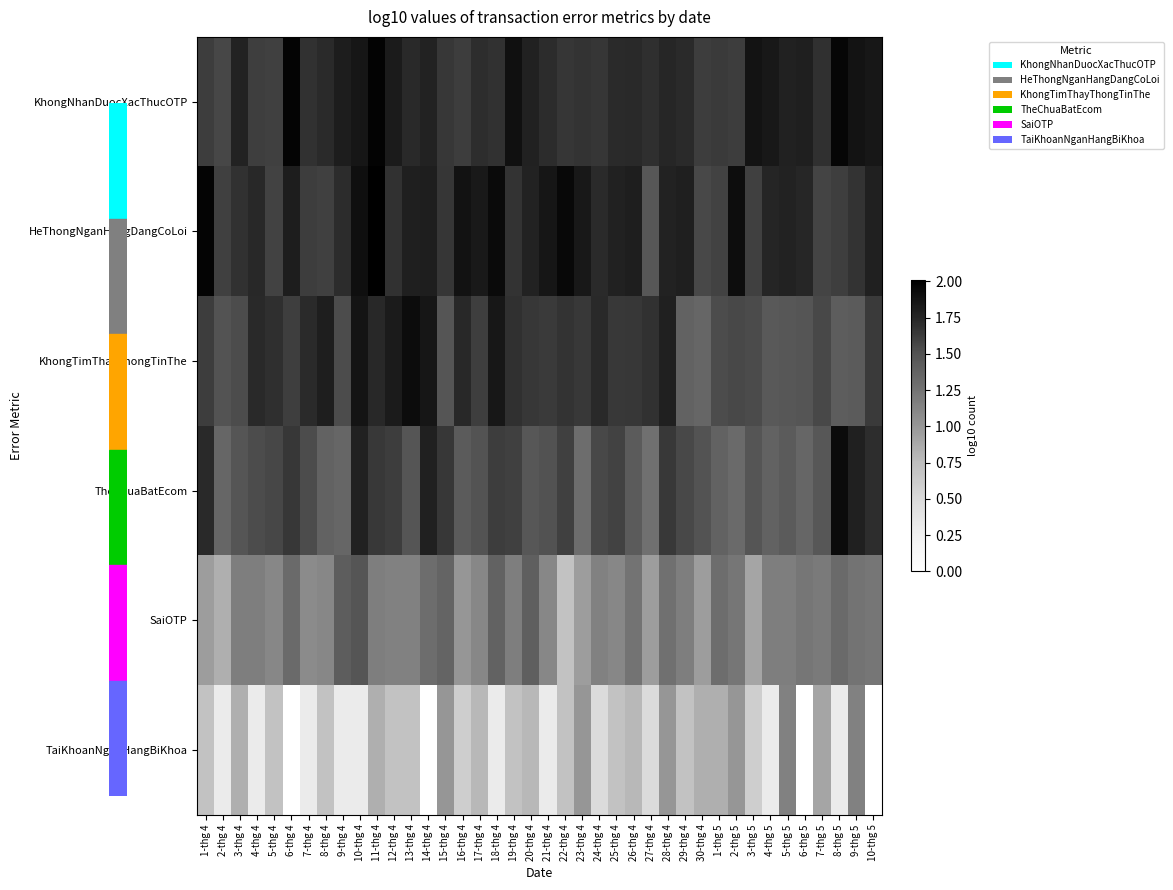

Reading left to right, extract all data points from this chart.

KhongNhanDuocXacThucOTP: 1-thg 4=1.6	2-thg 4=1.6	3-thg 4=1.8	4-thg 4=1.6	5-thg 4=1.6	6-thg 4=2.0	7-thg 4=1.7	8-thg 4=1.7	9-thg 4=1.8	10-thg 4=1.9	11-thg 4=2.0	12-thg 4=1.8	13-thg 4=1.7	14-thg 4=1.8	15-thg 4=1.7	16-thg 4=1.6	17-thg 4=1.7	18-thg 4=1.7	19-thg 4=1.9	20-thg 4=1.8	21-thg 4=1.7	22-thg 4=1.7	23-thg 4=1.7	24-thg 4=1.7	25-thg 4=1.7	26-thg 4=1.7	27-thg 4=1.7	28-thg 4=1.7	29-thg 4=1.7	30-thg 4=1.6	1-thg 5=1.6	2-thg 5=1.6	3-thg 5=1.9	4-thg 5=1.8	5-thg 5=1.8	6-thg 5=1.8	7-thg 5=1.7	8-thg 5=2.0	9-thg 5=1.9	10-thg 5=1.8
HeThongNganHangDangCoLoi: 1-thg 4=2.0	2-thg 4=1.6	3-thg 4=1.7	4-thg 4=1.7	5-thg 4=1.6	6-thg 4=1.8	7-thg 4=1.6	8-thg 4=1.6	9-thg 4=1.7	10-thg 4=1.9	11-thg 4=2.0	12-thg 4=1.7	13-thg 4=1.8	14-thg 4=1.8	15-thg 4=1.7	16-thg 4=1.9	17-thg 4=1.8	18-thg 4=1.9	19-thg 4=1.7	20-thg 4=1.8	21-thg 4=1.9	22-thg 4=1.9	23-thg 4=1.8	24-thg 4=1.7	25-thg 4=1.8	26-thg 4=1.8	27-thg 4=1.5	28-thg 4=1.8	29-thg 4=1.8	30-thg 4=1.6	1-thg 5=1.6	2-thg 5=1.9	3-thg 5=1.6	4-thg 5=1.8	5-thg 5=1.8	6-thg 5=1.7	7-thg 5=1.6	8-thg 5=1.6	9-thg 5=1.7	10-thg 5=1.8
KhongTimThayThongTinThe: 1-thg 4=1.6	2-thg 4=1.5	3-thg 4=1.5	4-thg 4=1.7	5-thg 4=1.7	6-thg 4=1.6	7-thg 4=1.7	8-thg 4=1.8	9-thg 4=1.5	10-thg 4=1.9	11-thg 4=1.7	12-thg 4=1.8	13-thg 4=1.9	14-thg 4=1.9	15-thg 4=1.5	16-thg 4=1.7	17-thg 4=1.6	18-thg 4=1.8	19-thg 4=1.7	20-thg 4=1.7	21-thg 4=1.6	22-thg 4=1.7	23-thg 4=1.6	24-thg 4=1.7	25-thg 4=1.6	26-thg 4=1.7	27-thg 4=1.7	28-thg 4=1.8	29-thg 4=1.4	30-thg 4=1.3	1-thg 5=1.5	2-thg 5=1.6	3-thg 5=1.5	4-thg 5=1.4	5-thg 5=1.5	6-thg 5=1.5	7-thg 5=1.6	8-thg 5=1.4	9-thg 5=1.4	10-thg 5=1.6
TheChuaBatEcom: 1-thg 4=1.7	2-thg 4=1.3	3-thg 4=1.5	4-thg 4=1.5	5-thg 4=1.6	6-thg 4=1.7	7-thg 4=1.5	8-thg 4=1.4	9-thg 4=1.3	10-thg 4=1.8	11-thg 4=1.6	12-thg 4=1.6	13-thg 4=1.5	14-thg 4=1.8	15-thg 4=1.7	16-thg 4=1.4	17-thg 4=1.5	18-thg 4=1.6	19-thg 4=1.6	20-thg 4=1.5	21-thg 4=1.5	22-thg 4=1.6	23-thg 4=1.3	24-thg 4=1.6	25-thg 4=1.6	26-thg 4=1.4	27-thg 4=1.3	28-thg 4=1.6	29-thg 4=1.6	30-thg 4=1.5	1-thg 5=1.4	2-thg 5=1.3	3-thg 5=1.5	4-thg 5=1.4	5-thg 5=1.4	6-thg 5=1.3	7-thg 5=1.5	8-thg 5=1.9	9-thg 5=1.8	10-thg 5=1.7
SaiOTP: 1-thg 4=1.0	2-thg 4=0.8	3-thg 4=1.2	4-thg 4=1.2	5-thg 4=1.1	6-thg 4=1.3	7-thg 4=1.1	8-thg 4=1.1	9-thg 4=1.4	10-thg 4=1.5	11-thg 4=1.2	12-thg 4=1.1	13-thg 4=1.1	14-thg 4=1.3	15-thg 4=1.4	16-thg 4=1.0	17-thg 4=1.1	18-thg 4=1.4	19-thg 4=1.2	20-thg 4=1.4	21-thg 4=1.1	22-thg 4=0.7	23-thg 4=1.0	24-thg 4=1.1	25-thg 4=1.1	26-thg 4=1.3	27-thg 4=1.0	28-thg 4=1.3	29-thg 4=1.2	30-thg 4=1.0	1-thg 5=1.3	2-thg 5=1.2	3-thg 5=0.9	4-thg 5=1.2	5-thg 5=1.2	6-thg 5=1.2	7-thg 5=1.2	8-thg 5=1.3	9-thg 5=1.3	10-thg 5=1.2
TaiKhoanNganHangBiKhoa: 1-thg 4=0.7	2-thg 4=0.3	3-thg 4=0.8	4-thg 4=0.3	5-thg 4=0.7	6-thg 4=0.0	7-thg 4=0.3	8-thg 4=0.7	9-thg 4=0.3	10-thg 4=0.3	11-thg 4=0.8	12-thg 4=0.7	13-thg 4=0.7	14-thg 4=0.0	15-thg 4=1.0	16-thg 4=0.6	17-thg 4=0.8	18-thg 4=0.3	19-thg 4=0.7	20-thg 4=0.8	21-thg 4=0.3	22-thg 4=0.7	23-thg 4=1.0	24-thg 4=0.5	25-thg 4=0.7	26-thg 4=0.8	27-thg 4=0.5	28-thg 4=1.0	29-thg 4=0.7	30-thg 4=0.8	1-thg 5=0.8	2-thg 5=1.0	3-thg 5=0.6	4-thg 5=0.3	5-thg 5=1.1	6-thg 5=0.0	7-thg 5=0.9	8-thg 5=0.3	9-thg 5=1.1	10-thg 5=0.0